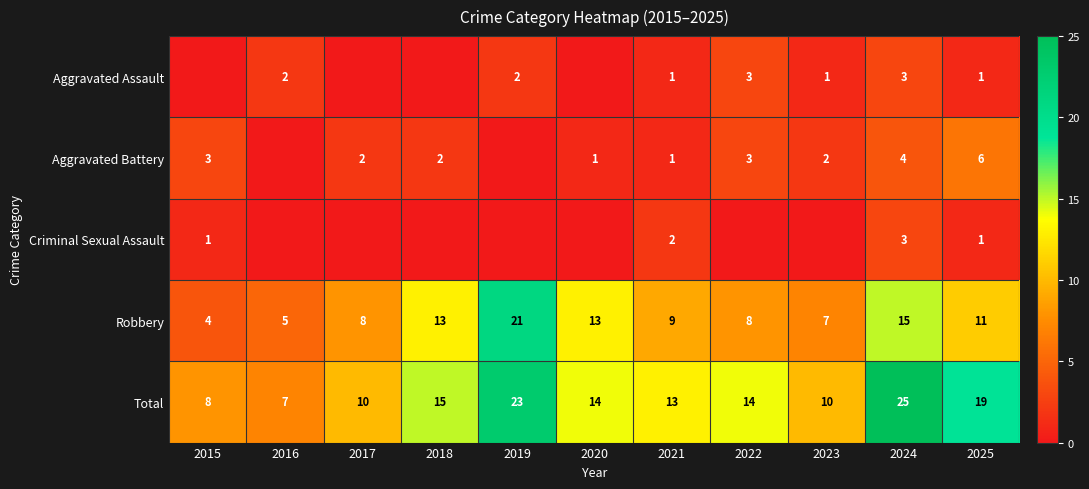

True or false: Criminal Sexual Assault has a value of 0 at 2015.

False